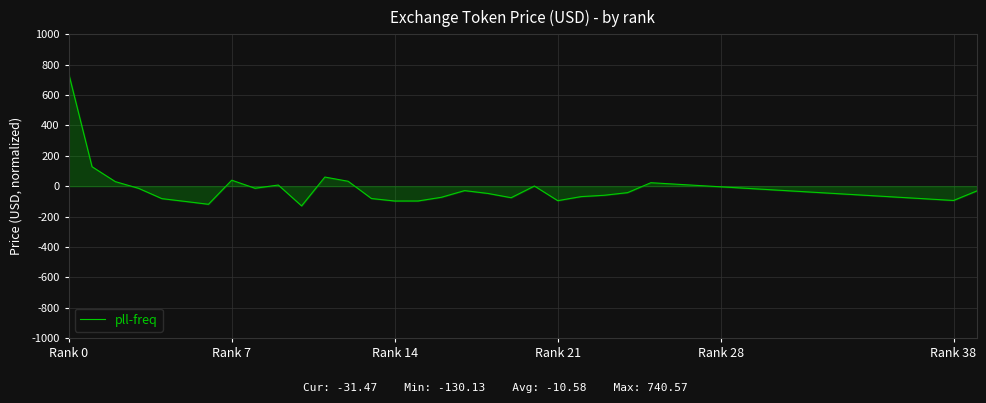

What is the maximum value shown in the chart?

740.6